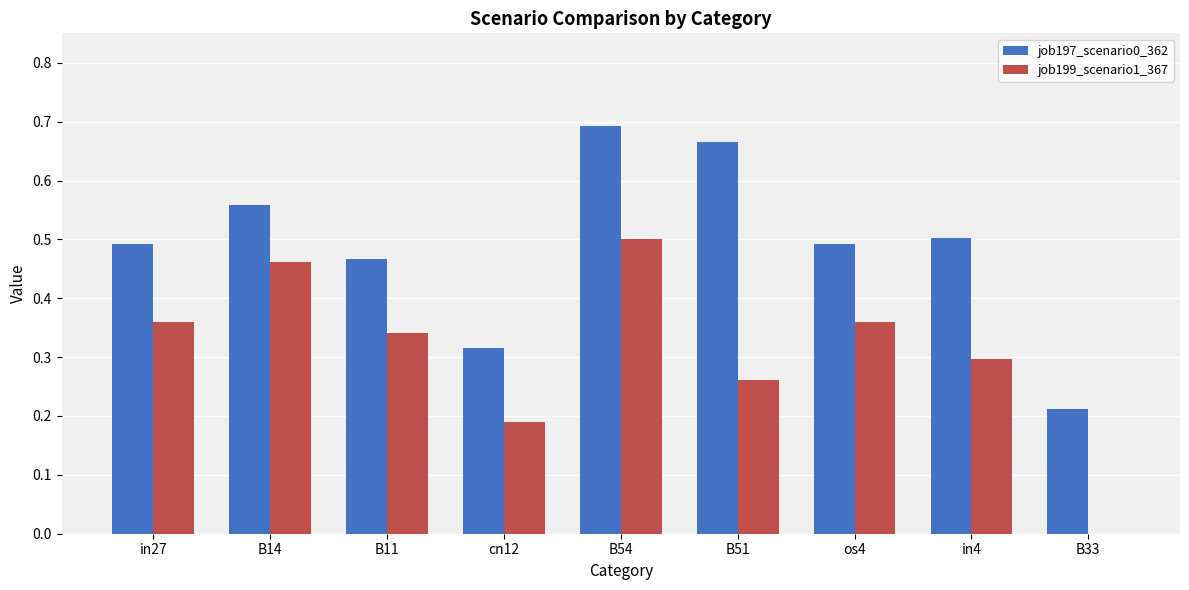

What is the sum of the job197_scenario0_362 values at in4 and in27?

1.0